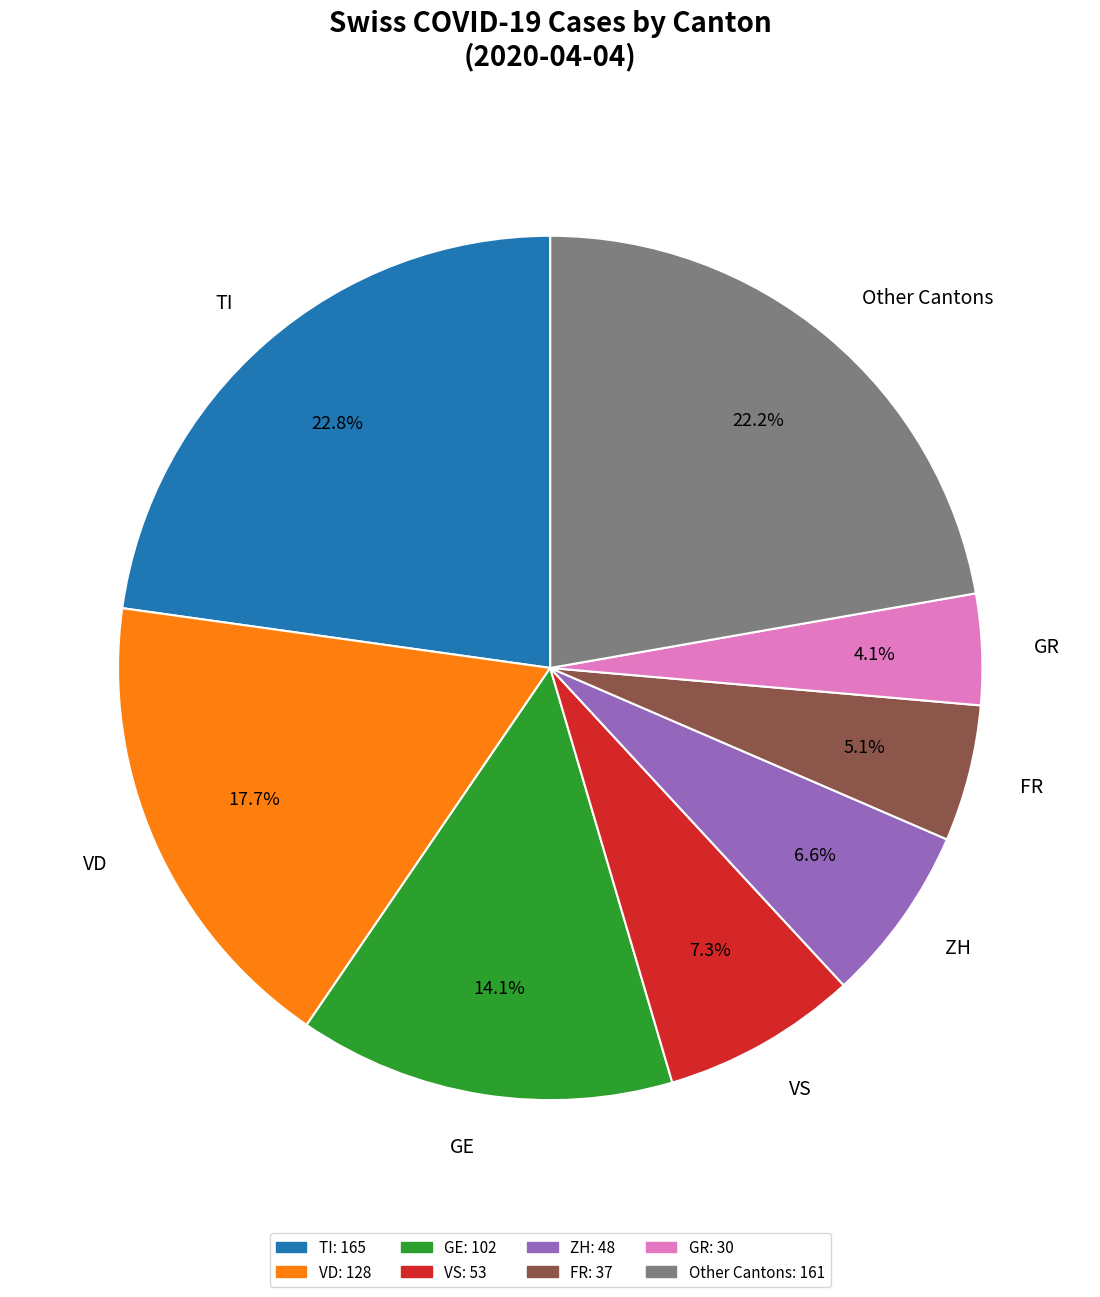

To the nearest percent, what is the difference between the largest and smallest slice percentages?

19%